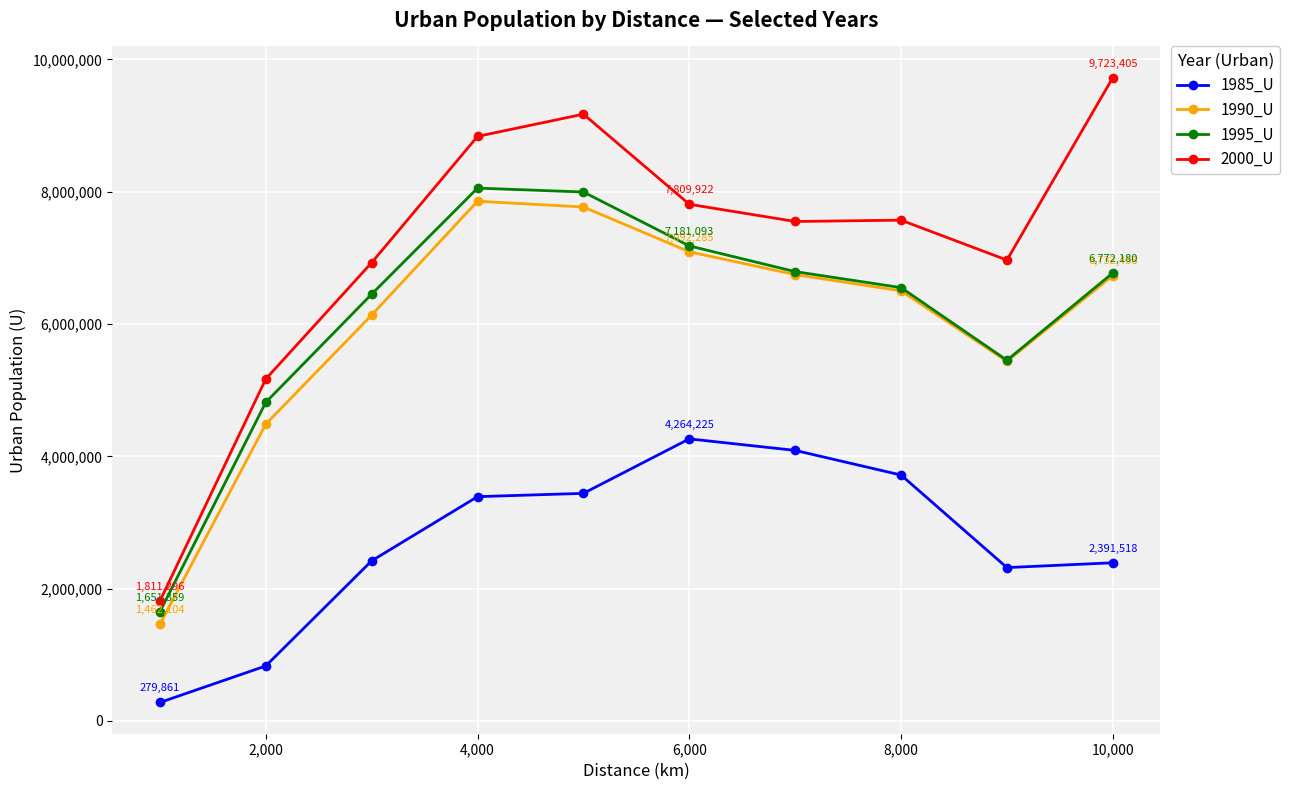

What is the minimum value for 1995_U?

1651359